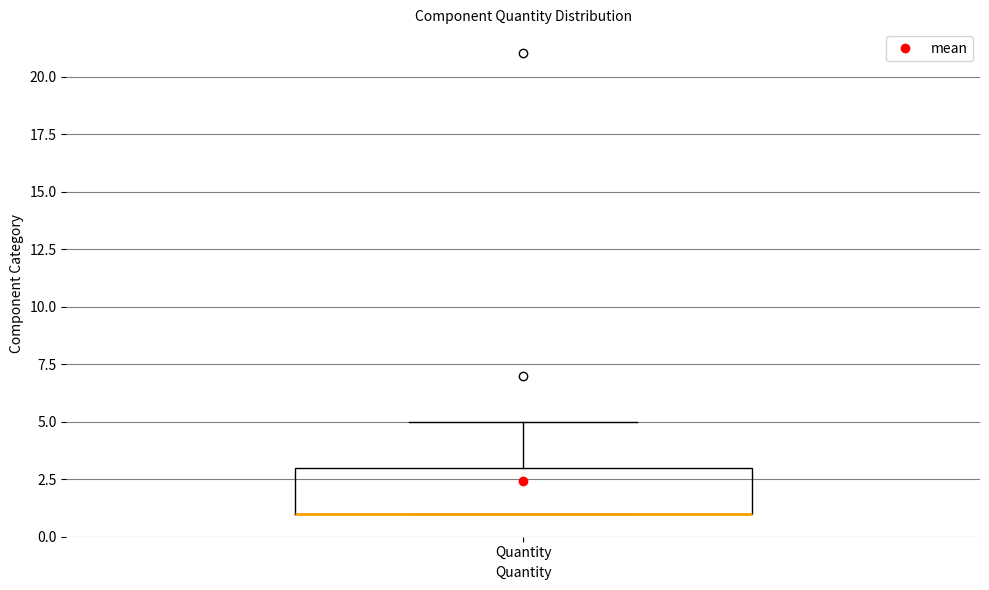

Transcribe this box plot: give where the median line is, the range the box spans, and where the two whiskers end, as read against the y-axis. The values are not printed on the chart, so give them approximately, as read against the axis.

median 1 (drawn on the box's lower edge), box 1 to 3, whiskers 1 to 5